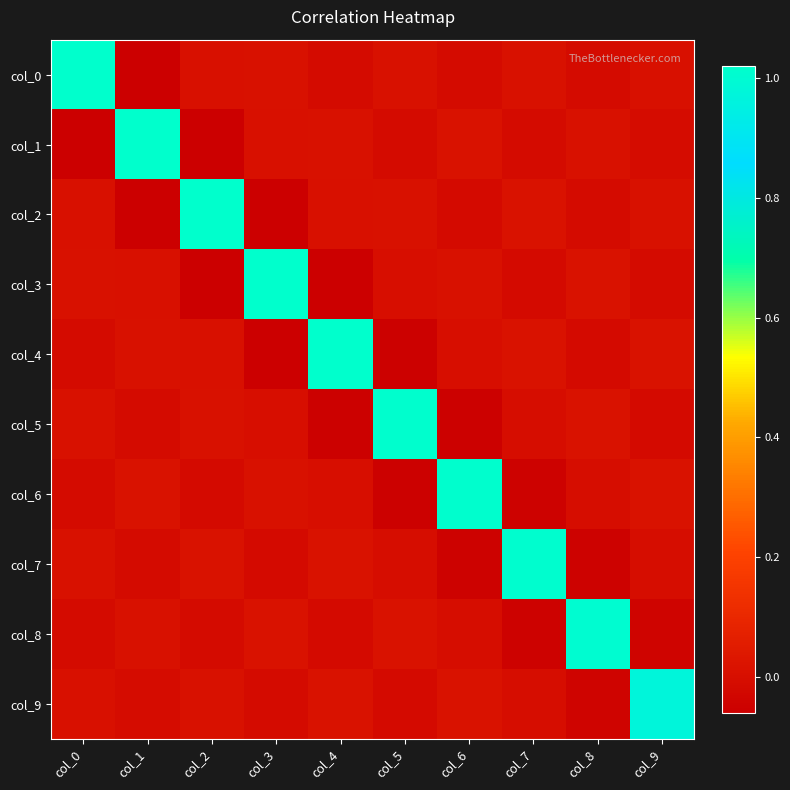

Count the number of data series in this chart.

10